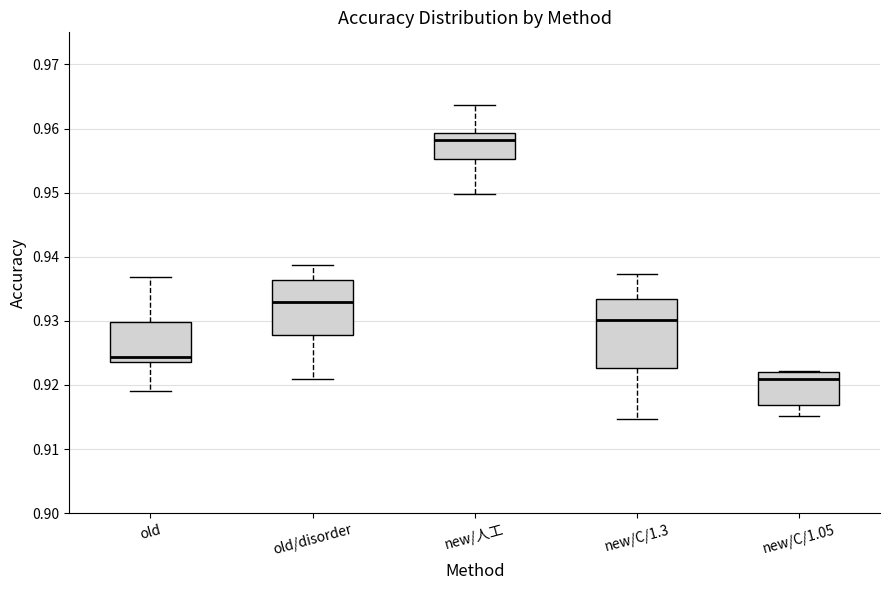

Which box has the highest median line?

new/人工